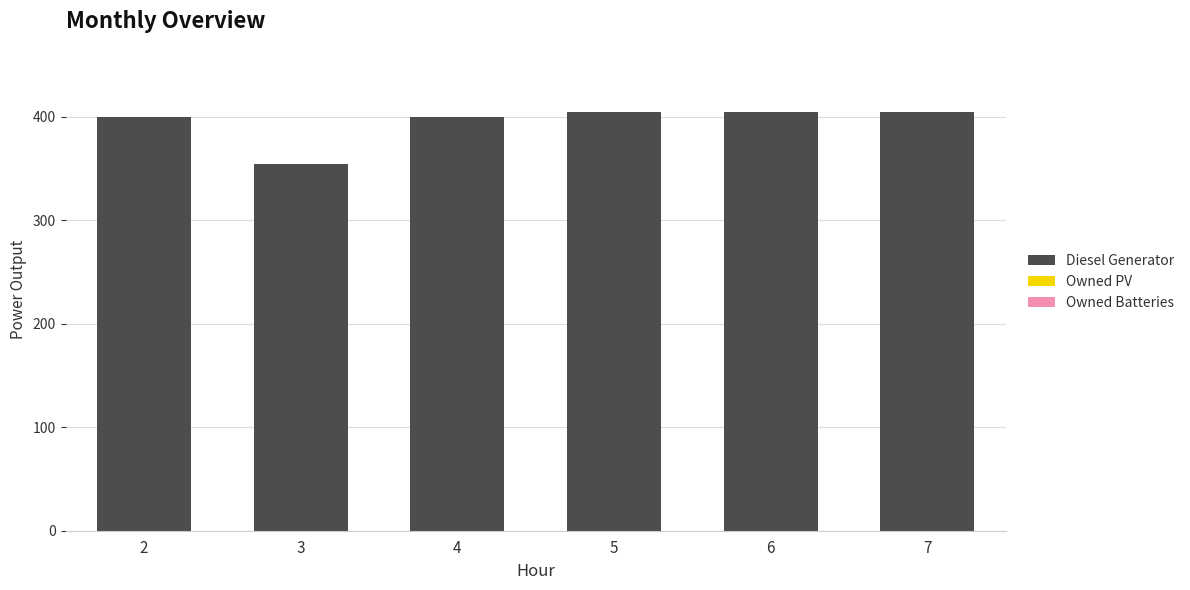

Is it true that the value at 6 is 405?

True